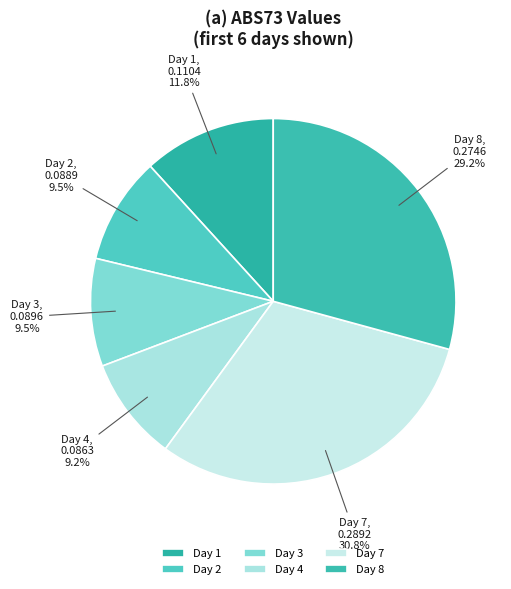

How many slices are in this pie chart?

6